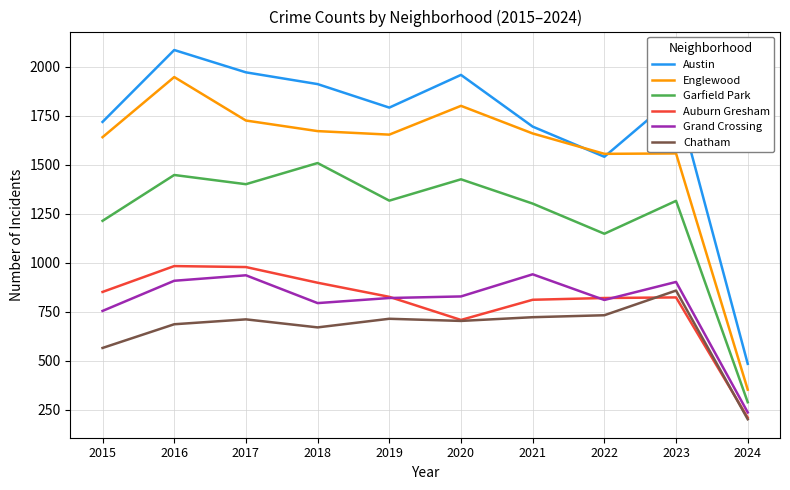

Which series has the largest total across all categories?

Austin